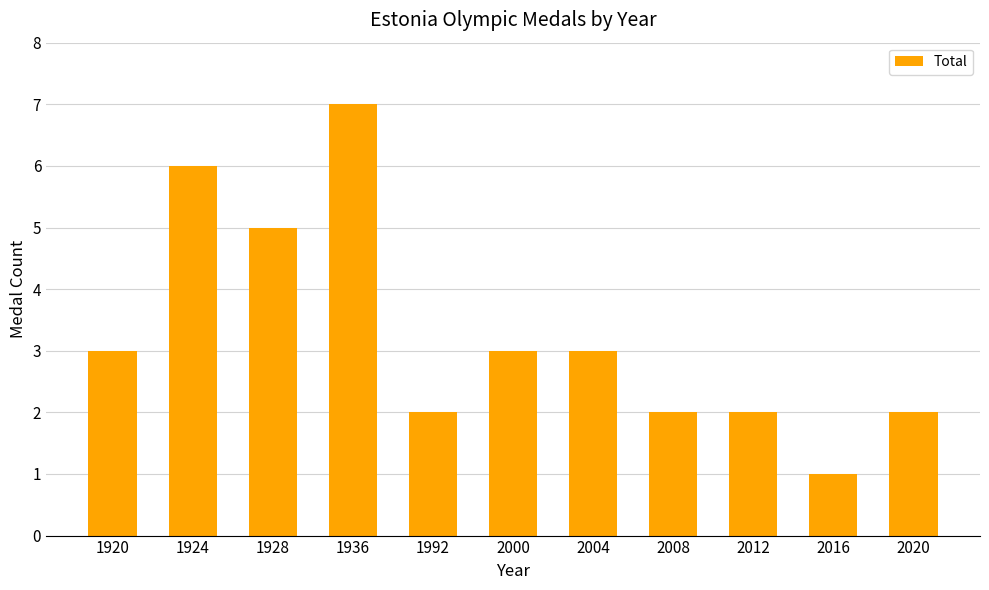

Is it true that the value at 1920 is 2?

False